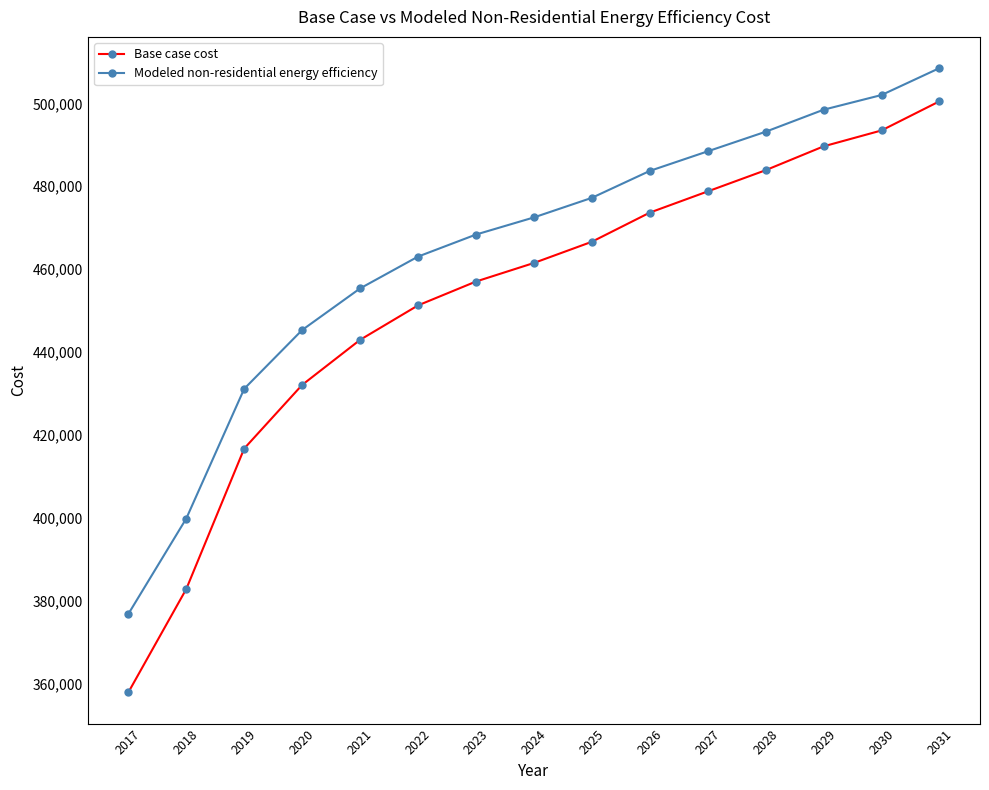

Count the number of categories in the chart.

15